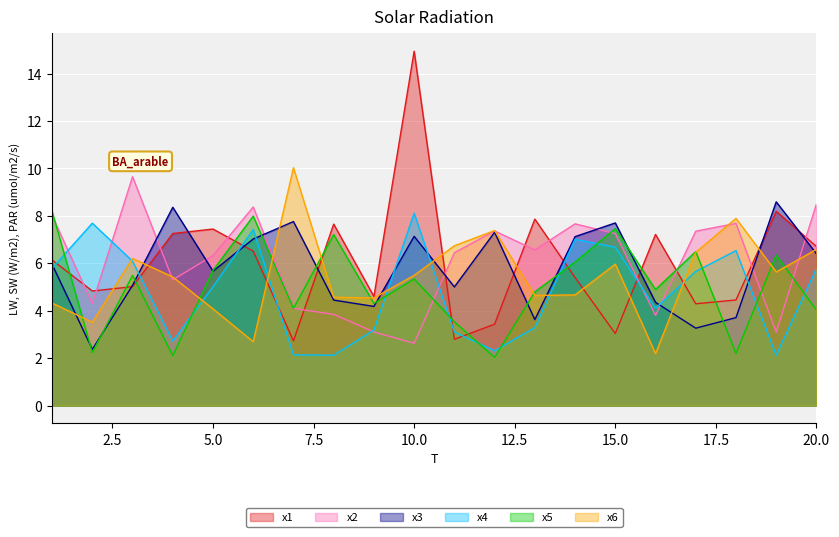

At which category does the chart reach its minimum across all series?

12